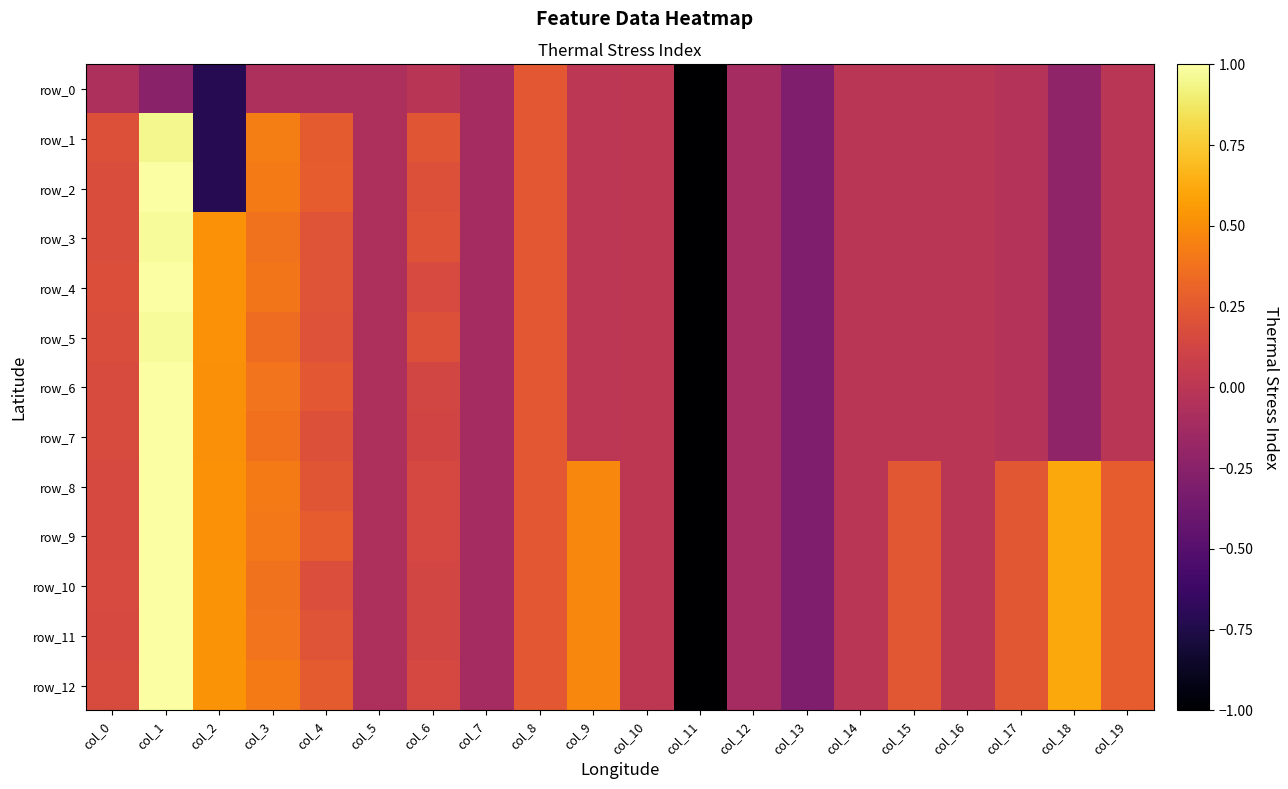

Is the value of row_11 at col_15 greater than the value of row_3 at col_17?

Yes